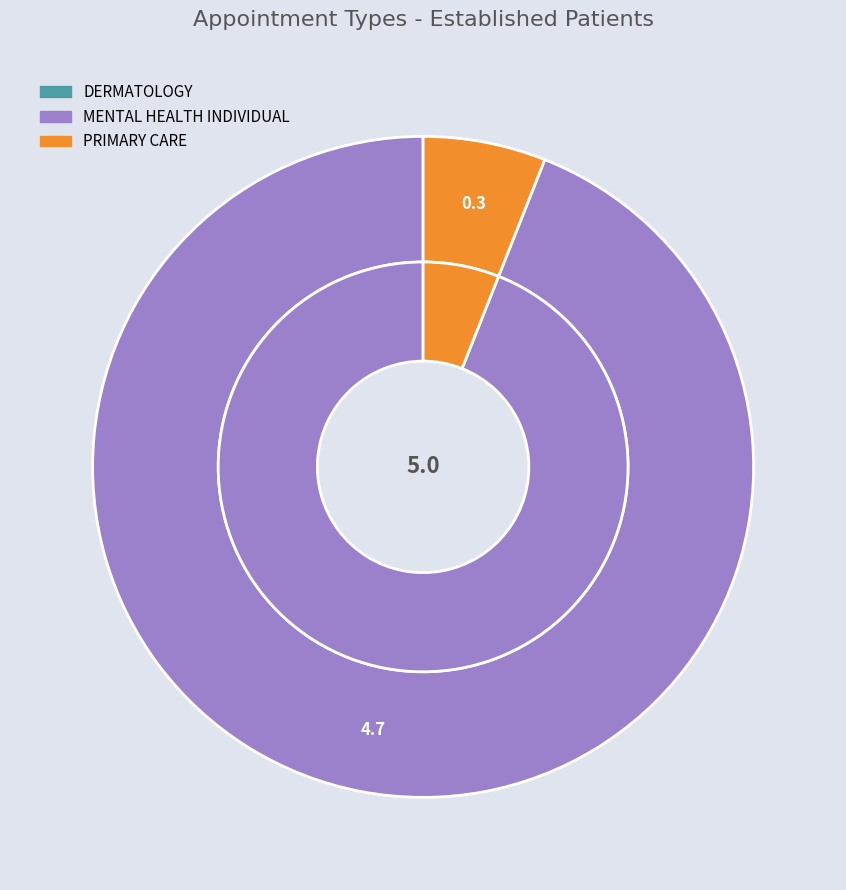

True or false: PRIMARY CARE accounts for 6% of the total.

True